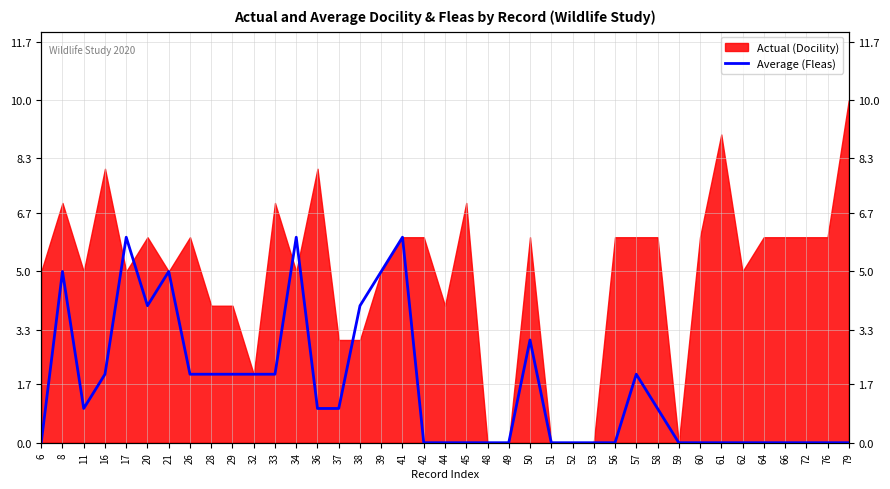

Reading right to left, what are all the values shown in this chart?

0	0	0	0	0	0	0	0	0	1	2	0	0	0	0	3	0	0	0	0	0	6	5	4	1	1	6	2	2	2	2	2	5	4	6	2	1	5	0